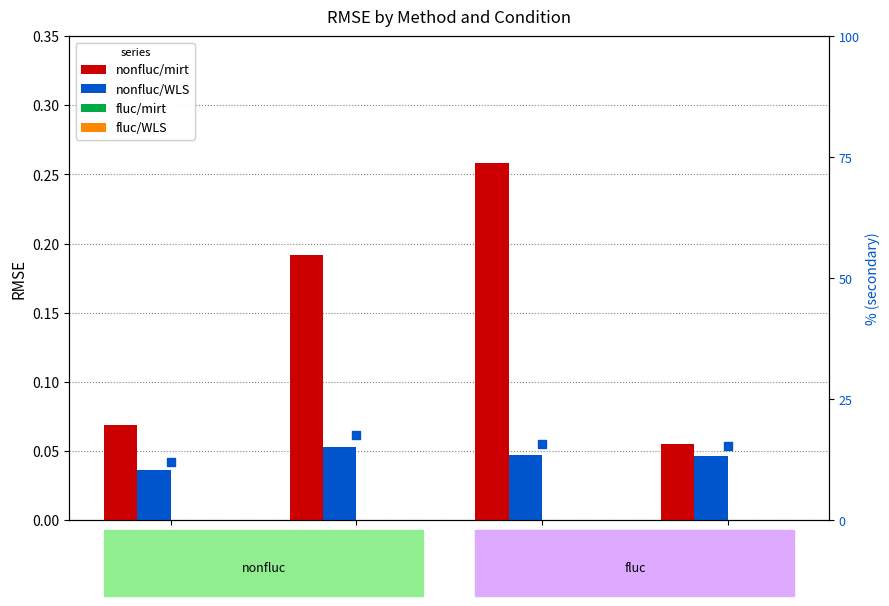

Which series has the widest spread of Y values?

nonfluc/mirt